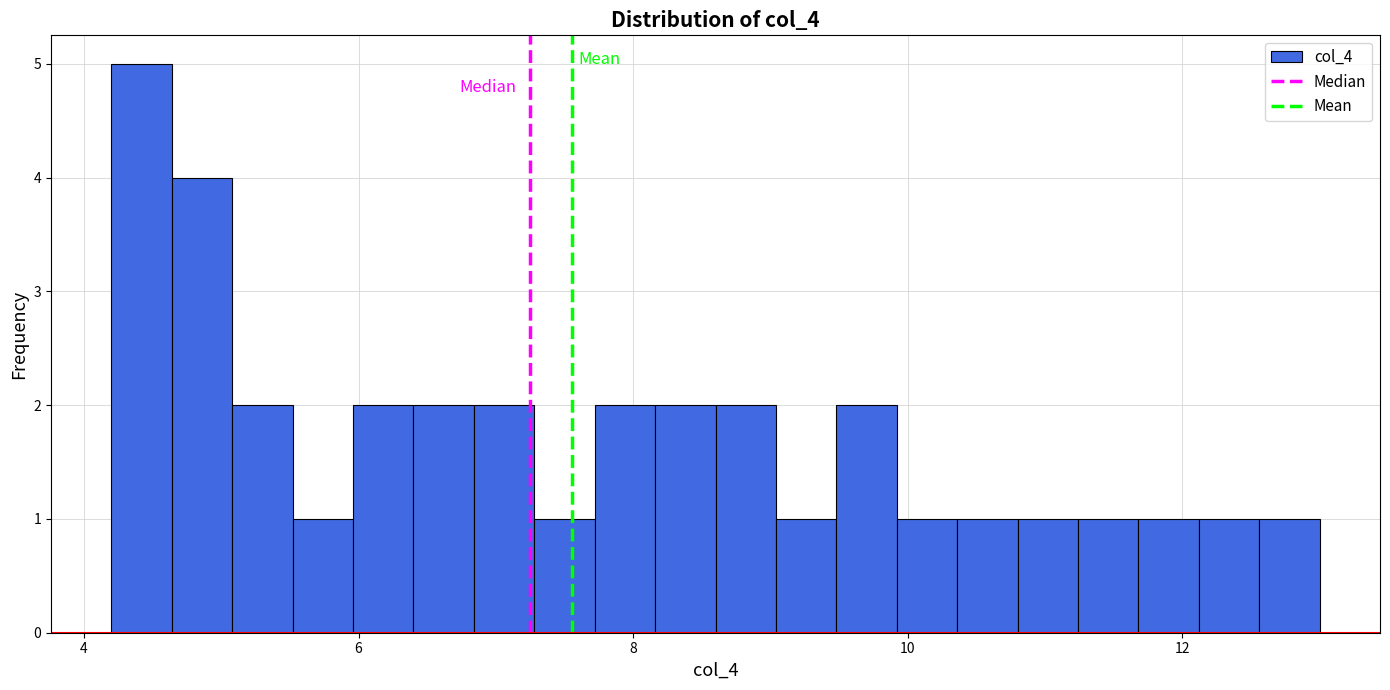

Read against the x-axis, roughly where is the centre of the tallest bar?

4.4